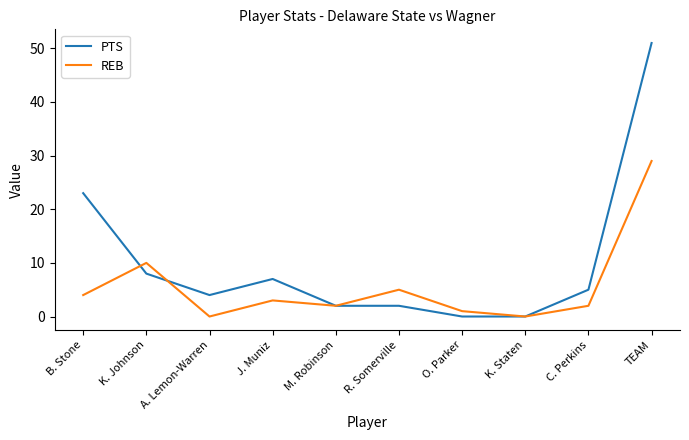

Which series has the widest spread of values?

PTS